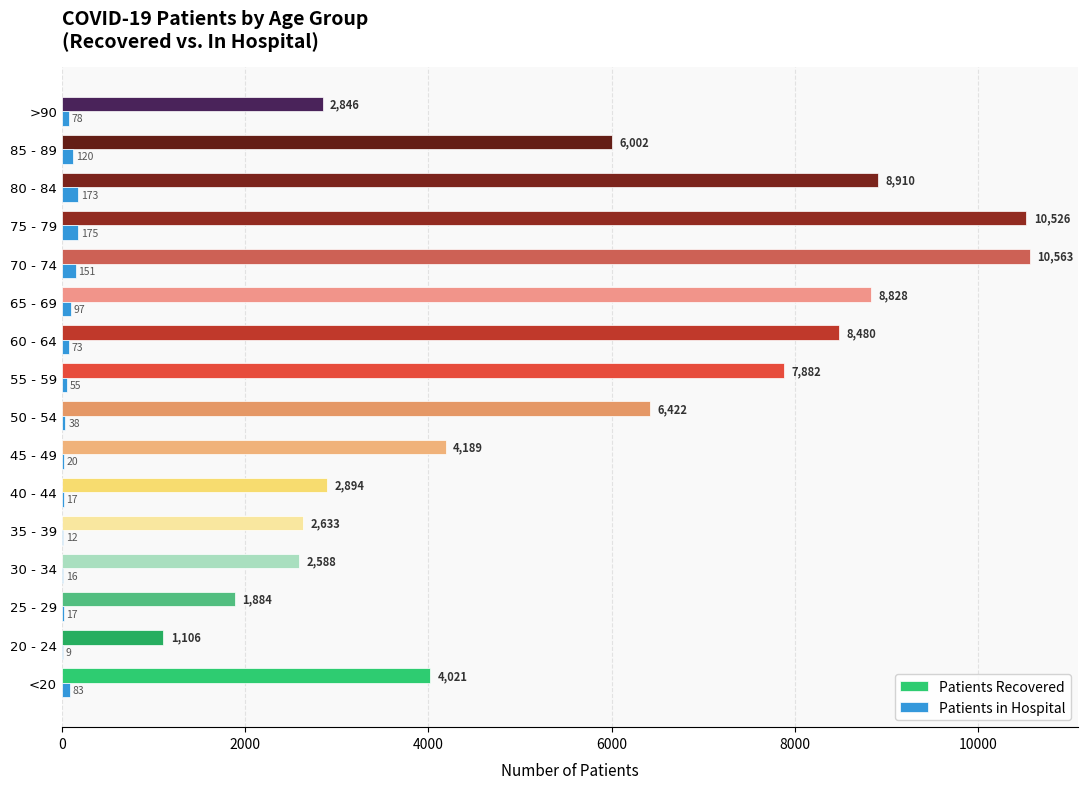

What is the total value across all series at 45 - 49?

4209